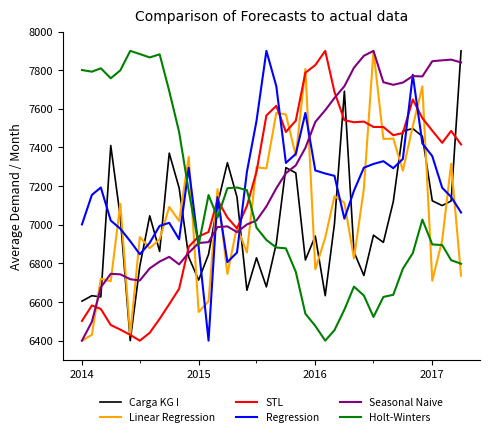

True or false: Holt-Winters and STL intersect in this chart.

True